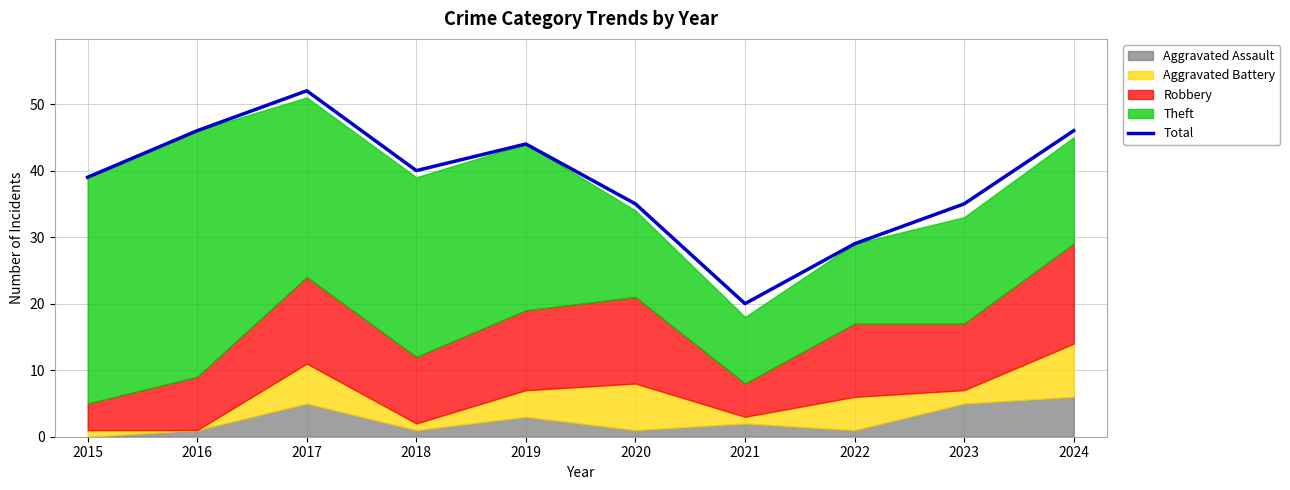

Reading left to right, what are all the values shown in this chart?

2015=39	2016=46	2017=52	2018=40	2019=44	2020=35	2021=20	2022=29	2023=35	2024=46